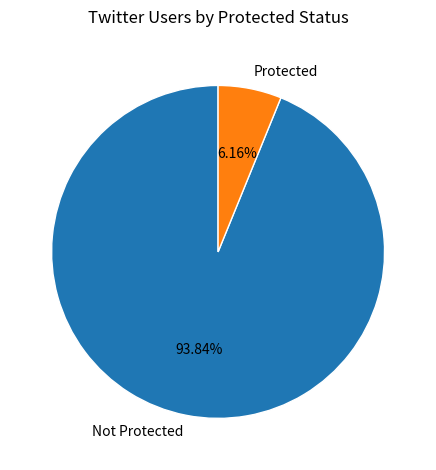

To the nearest percent, what is the difference between the Protected and Not Protected slice percentages?

88%